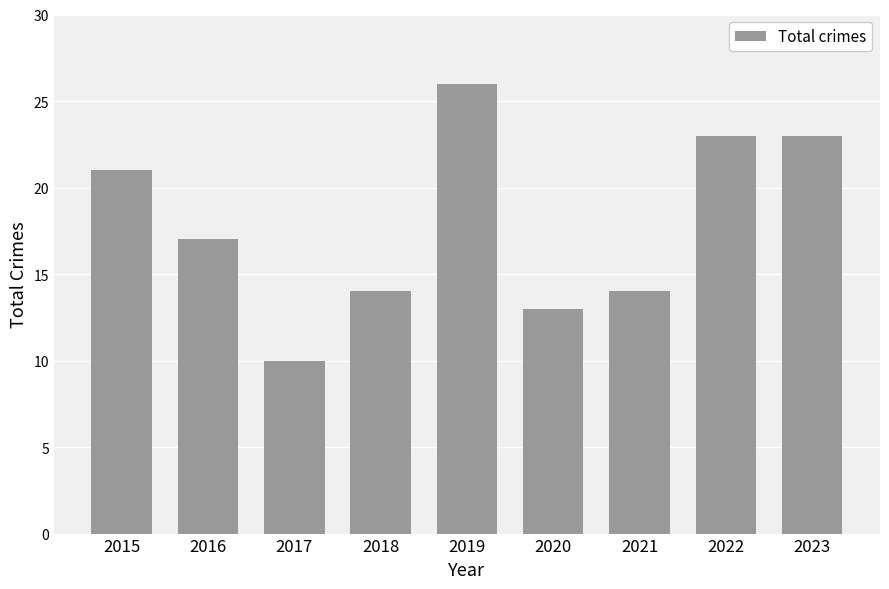

How many bars are there in total?

9